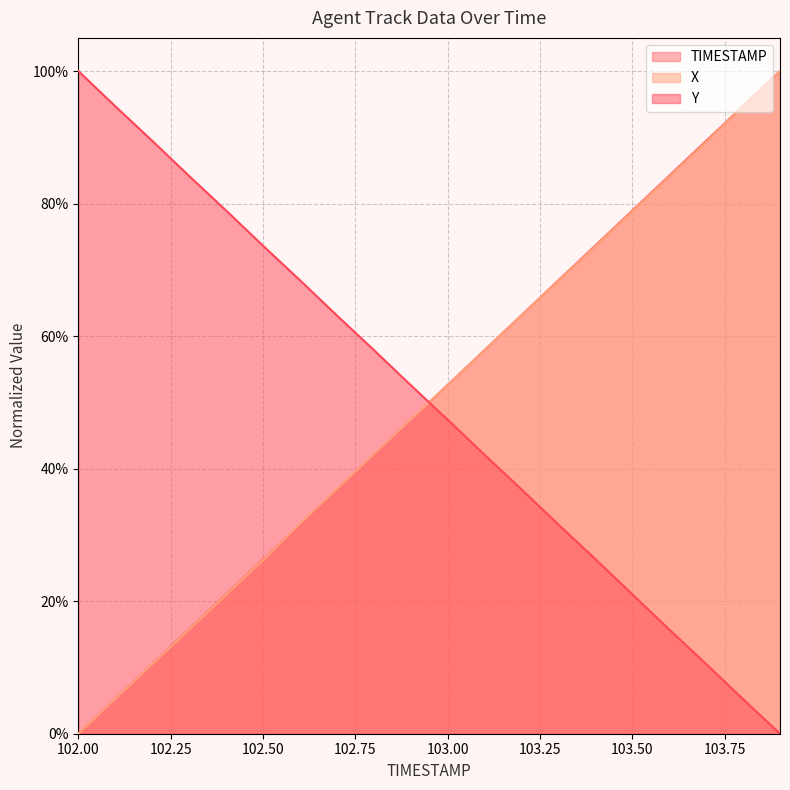

Which series has the largest total across all categories?

TIMESTAMP